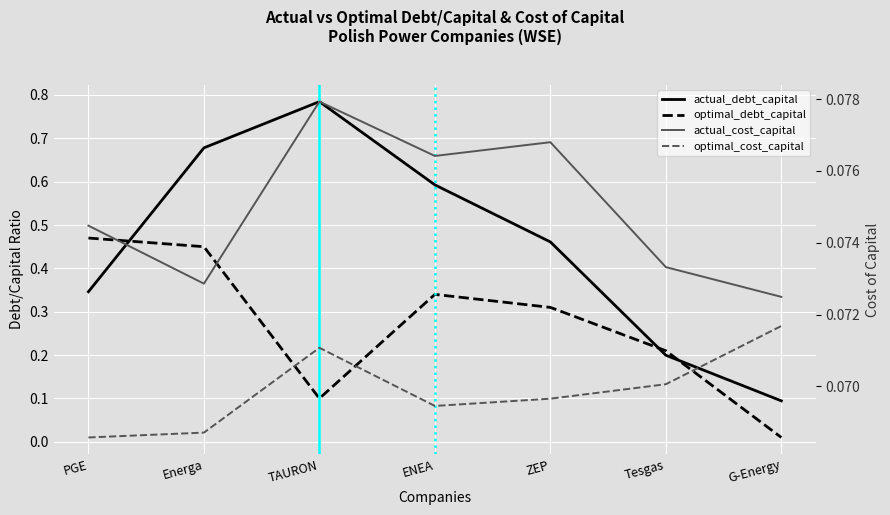

What is the value of the optimal_cost_capital point at the 5th from the left?

0.1